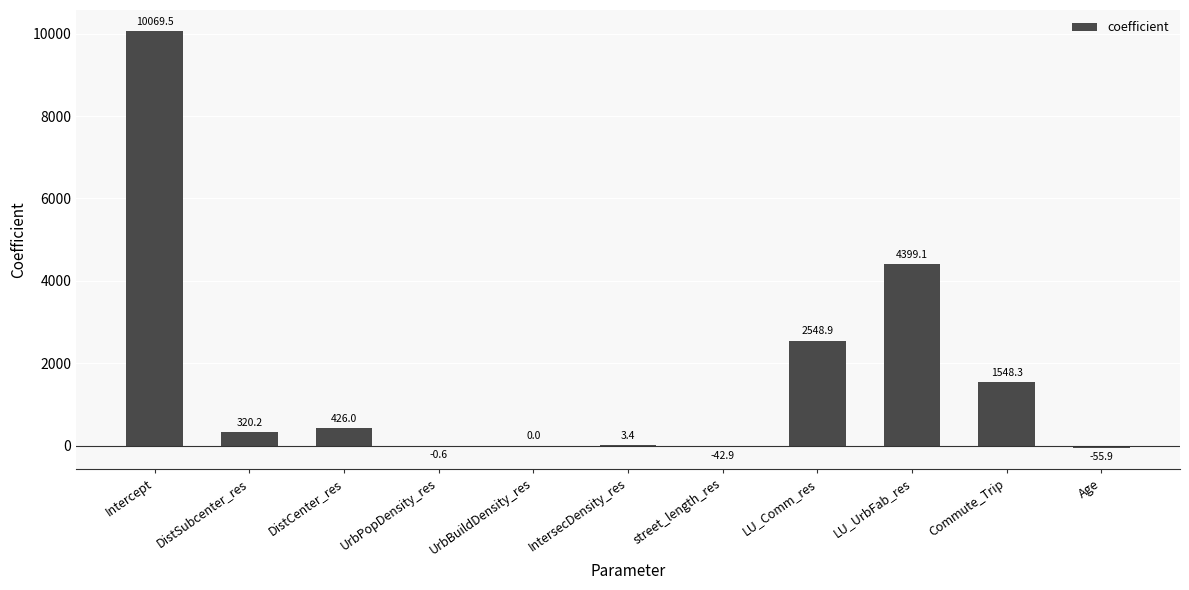

What is the maximum value shown in the chart?

10069.5